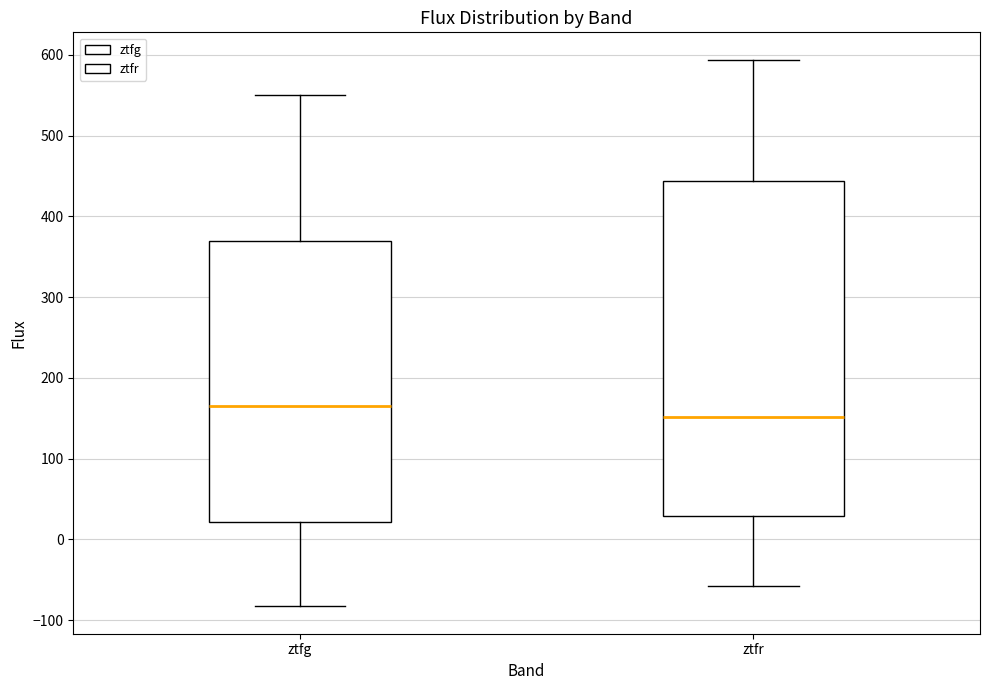

Comparing the boxes themselves (not the whiskers), which one is the tallest?

ztfr